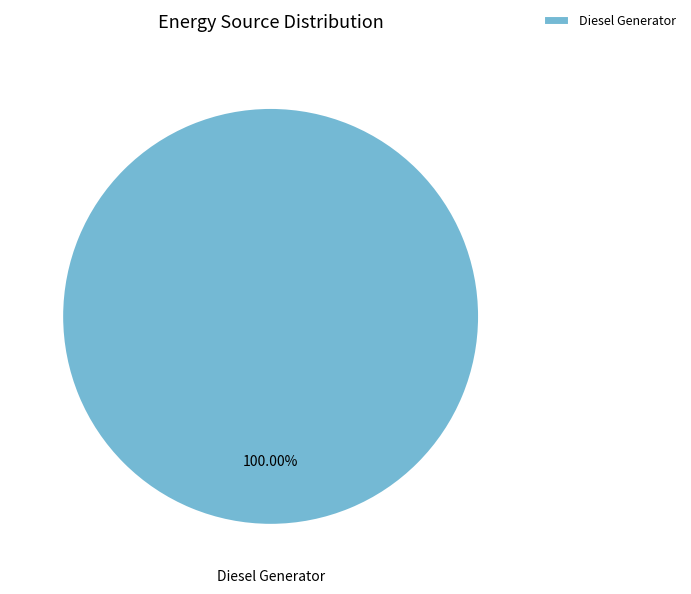

What is the majority slice?

Diesel Generator